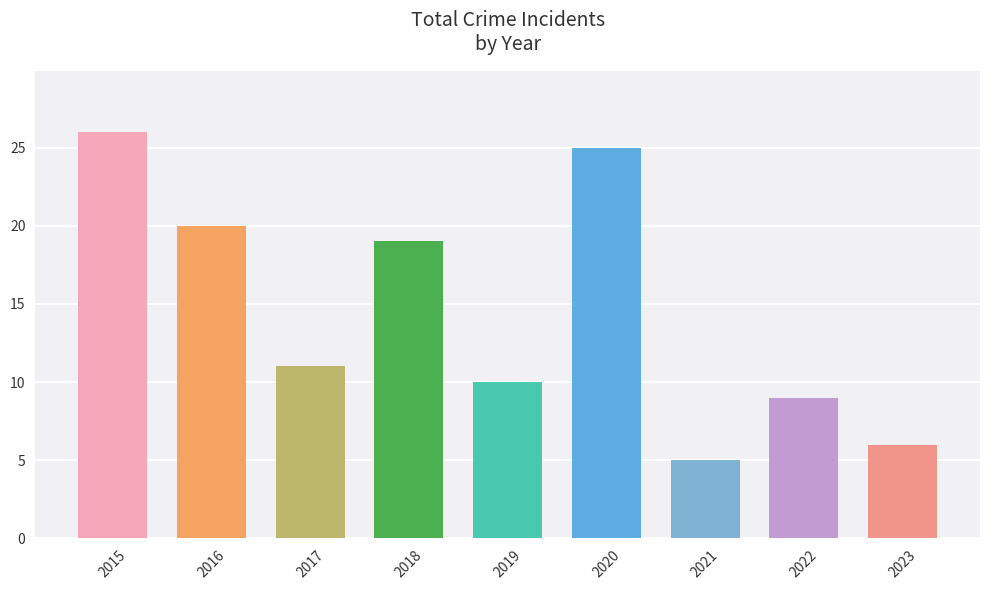

Which category has the lowest value across all series?

2021